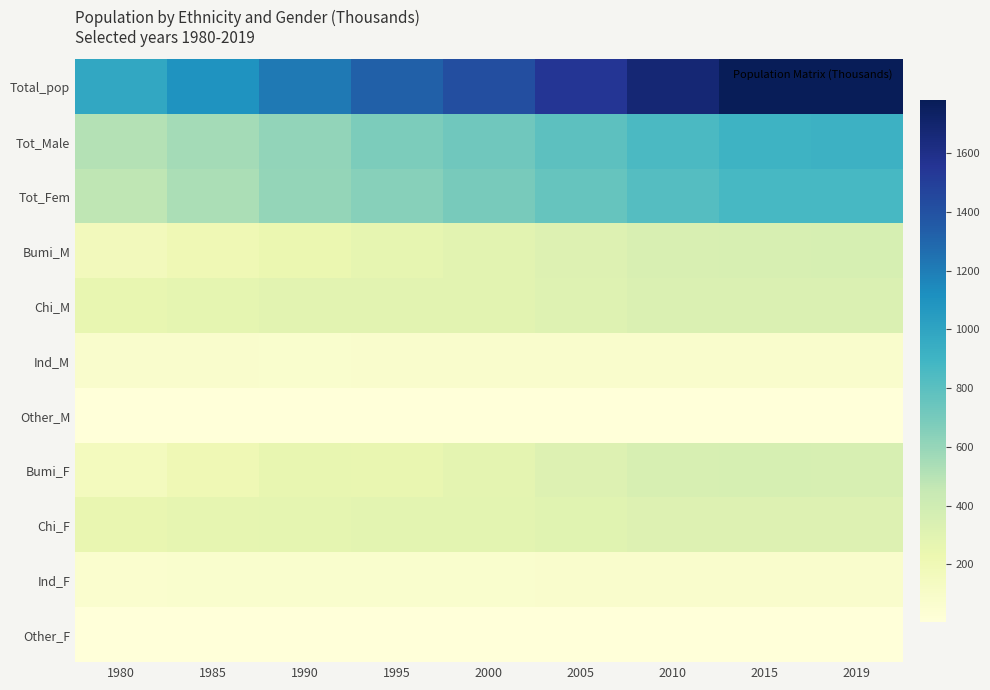

How many data points does each series have?

9